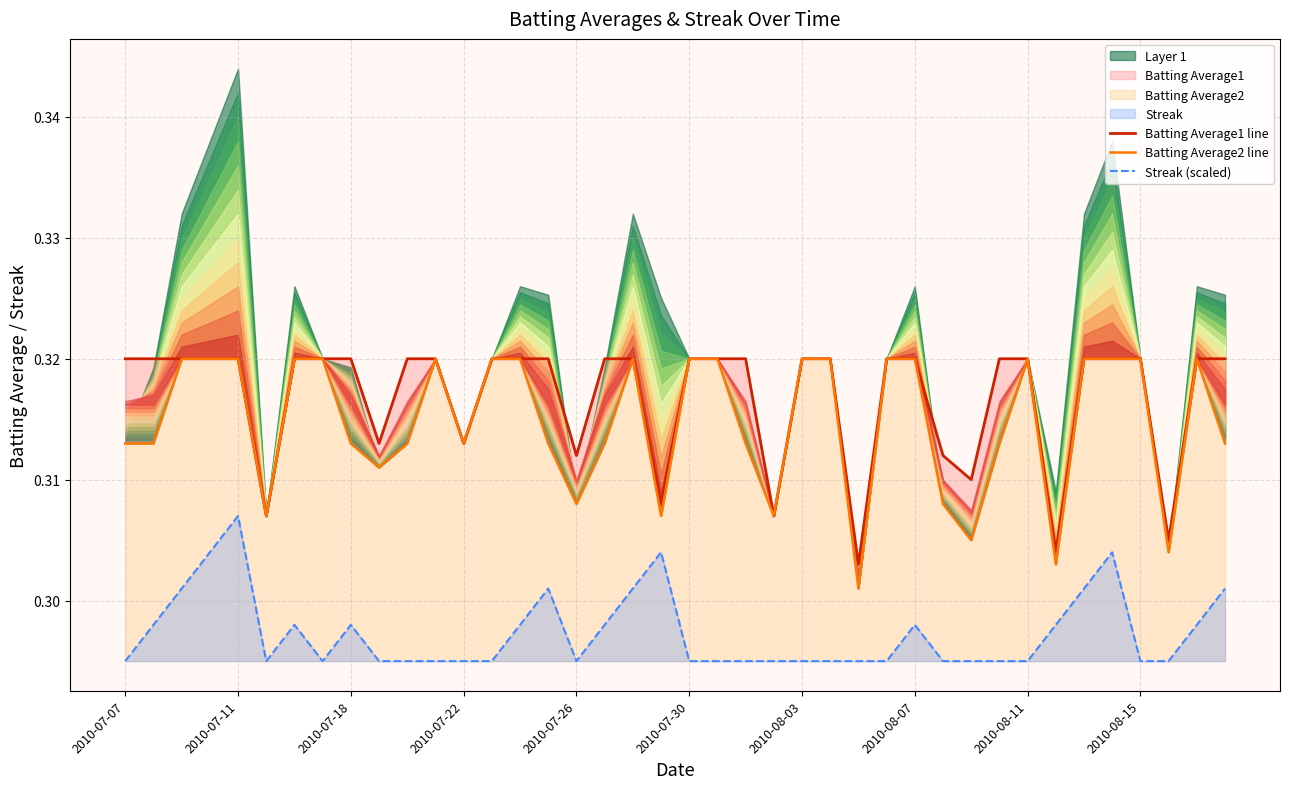

What is the approximate value of Batting Average1 line at 14?

0.3